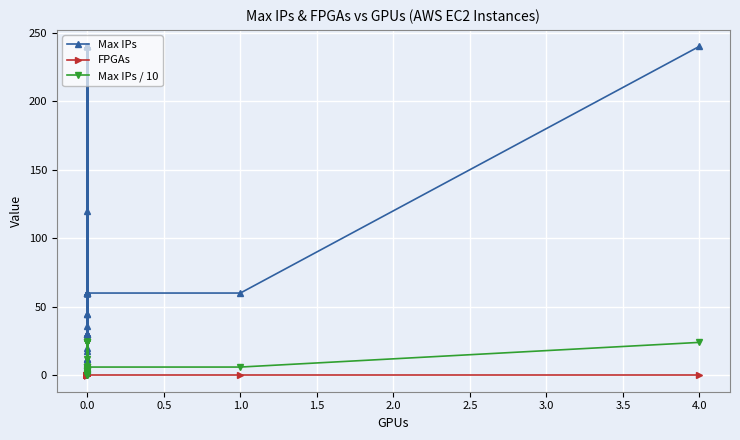

How many lines are shown in the chart?

3